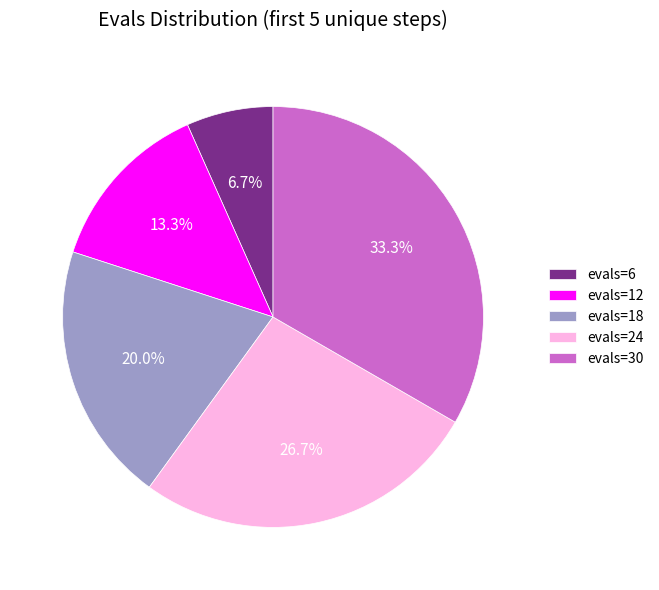

What percentage is the evals=30 slice, to the nearest percent?

33%